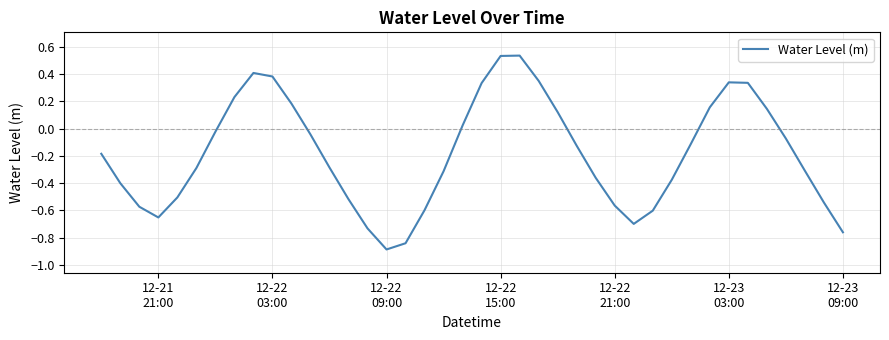

What is the minimum value shown in the chart?

-0.9